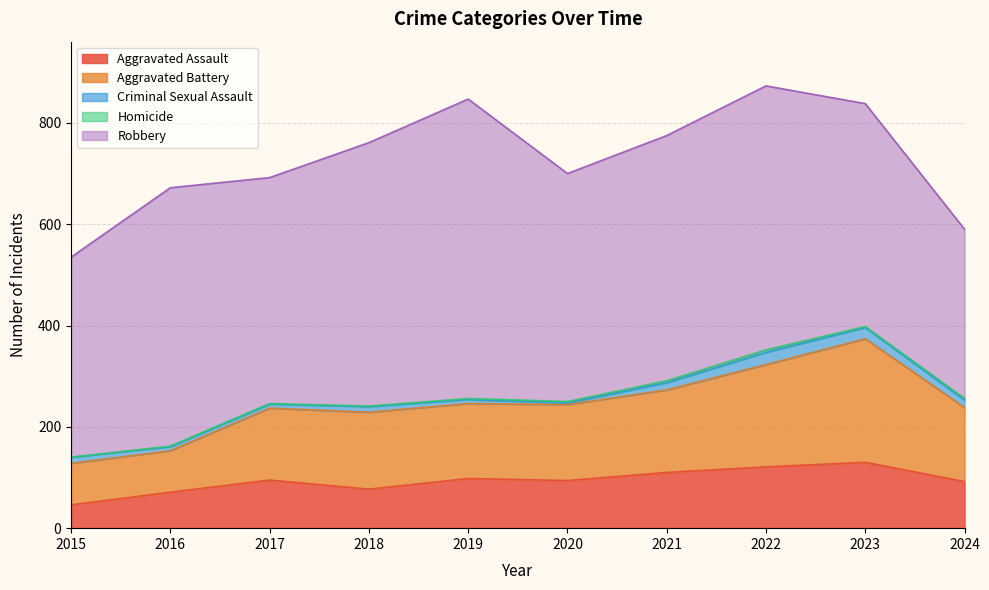

Read the Aggravated Battery value at 2019, to the nearest 50.

150